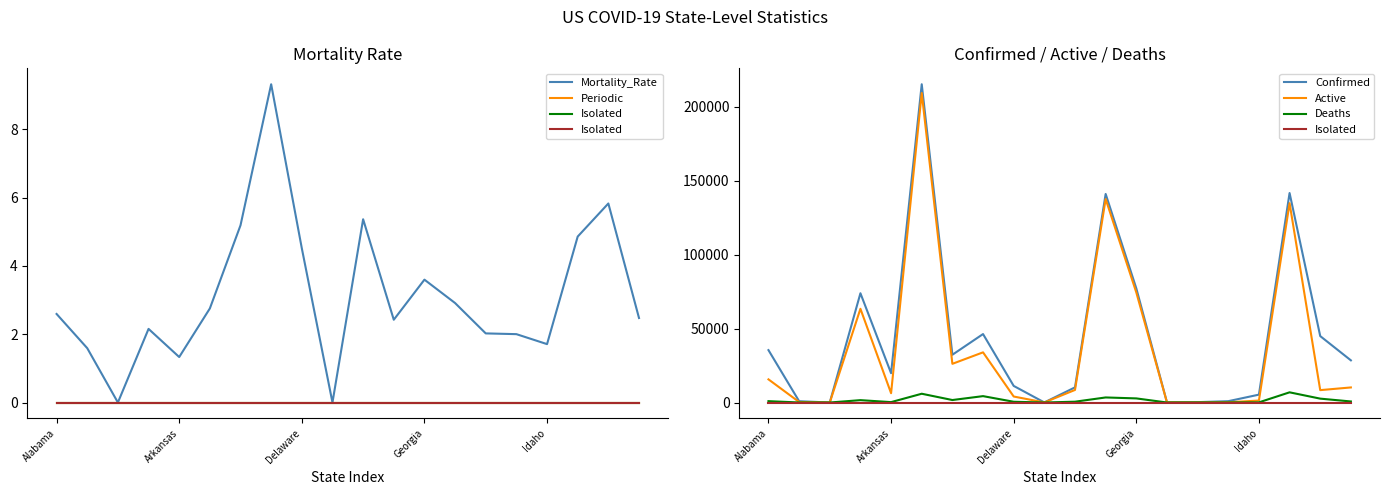

What is the maximum value for Mortality_Rate?

9.3